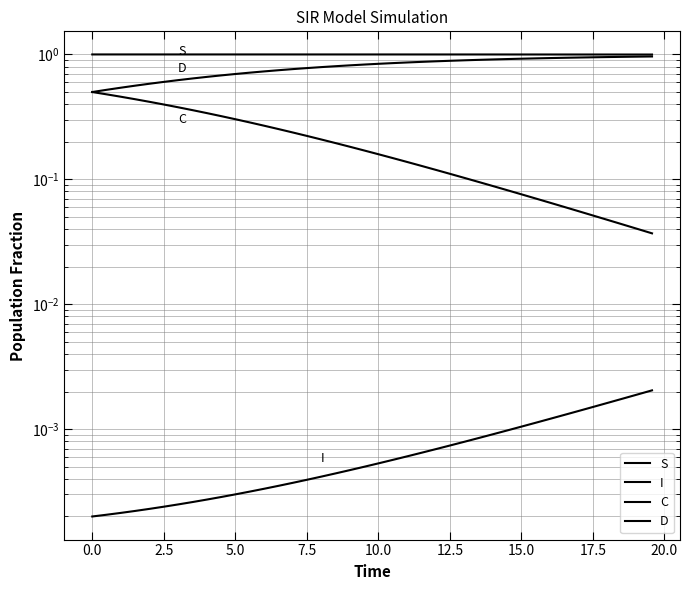

How many lines are shown in the chart?

4